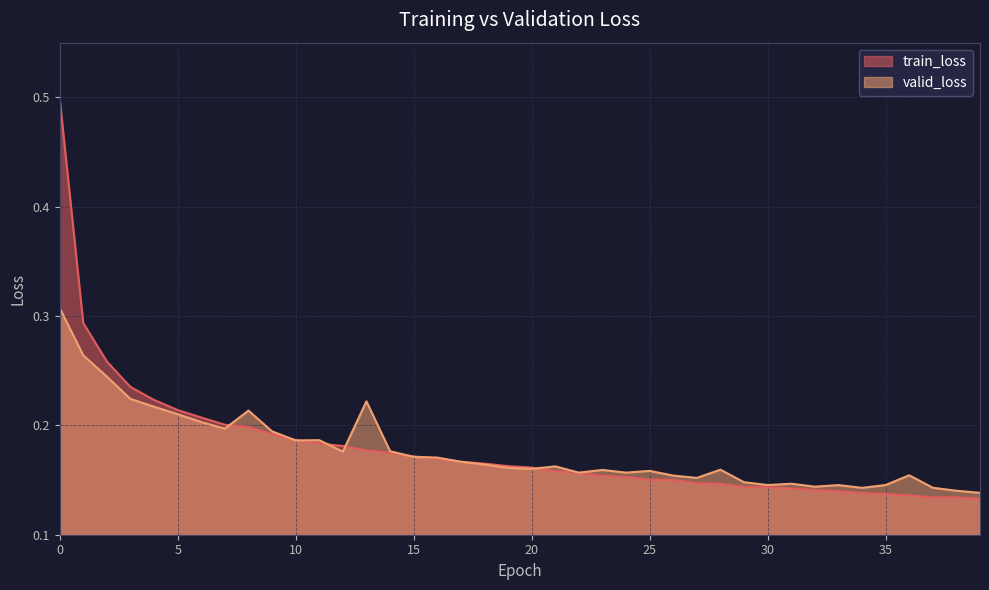

Reading left to right, extract all data points from this chart.

train_loss: 0=0.5	1=0.3	2=0.3	3=0.2	4=0.2	5=0.2	6=0.2	7=0.2	8=0.2	9=0.2	10=0.2	11=0.2	12=0.2	13=0.2	14=0.2	15=0.2	16=0.2	17=0.2	18=0.2	19=0.2	20=0.2	21=0.2	22=0.2	23=0.2	24=0.2	25=0.2	26=0.2	27=0.1	28=0.1	29=0.1	30=0.1	31=0.1	32=0.1	33=0.1	34=0.1	35=0.1	36=0.1	37=0.1	38=0.1	39=0.1
valid_loss: 0=0.3	1=0.3	2=0.2	3=0.2	4=0.2	5=0.2	6=0.2	7=0.2	8=0.2	9=0.2	10=0.2	11=0.2	12=0.2	13=0.2	14=0.2	15=0.2	16=0.2	17=0.2	18=0.2	19=0.2	20=0.2	21=0.2	22=0.2	23=0.2	24=0.2	25=0.2	26=0.2	27=0.2	28=0.2	29=0.1	30=0.1	31=0.1	32=0.1	33=0.1	34=0.1	35=0.1	36=0.2	37=0.1	38=0.1	39=0.1